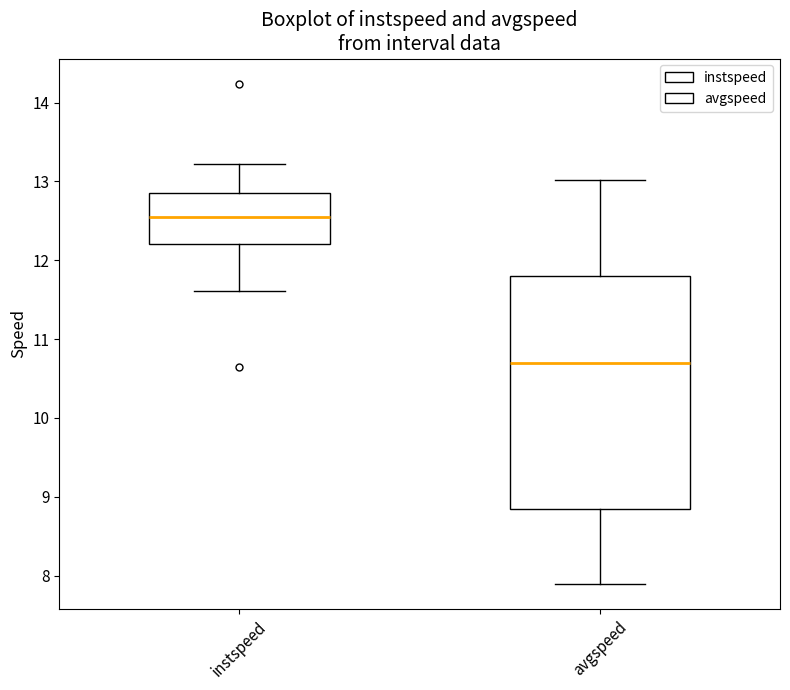

Reading left to right, transcribe this box plot: for each box, give where its median line is, the range the box spans, and where its two whiskers end, as read against the y-axis. The values are not printed on the chart, so give them approximately, as read against the axis.

instspeed: median 12.6, box 12.2 to 12.9, whiskers 11.6 to 13.2
avgspeed: median 10.7, box 8.9 to 11.8, whiskers 7.9 to 13.0